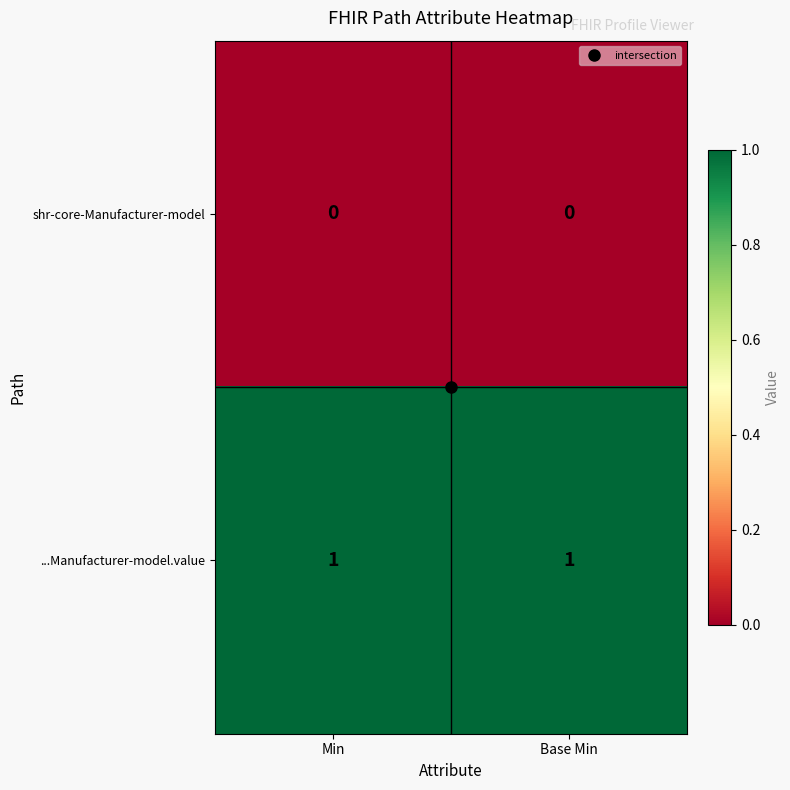

How many categories are shown in the chart?

2